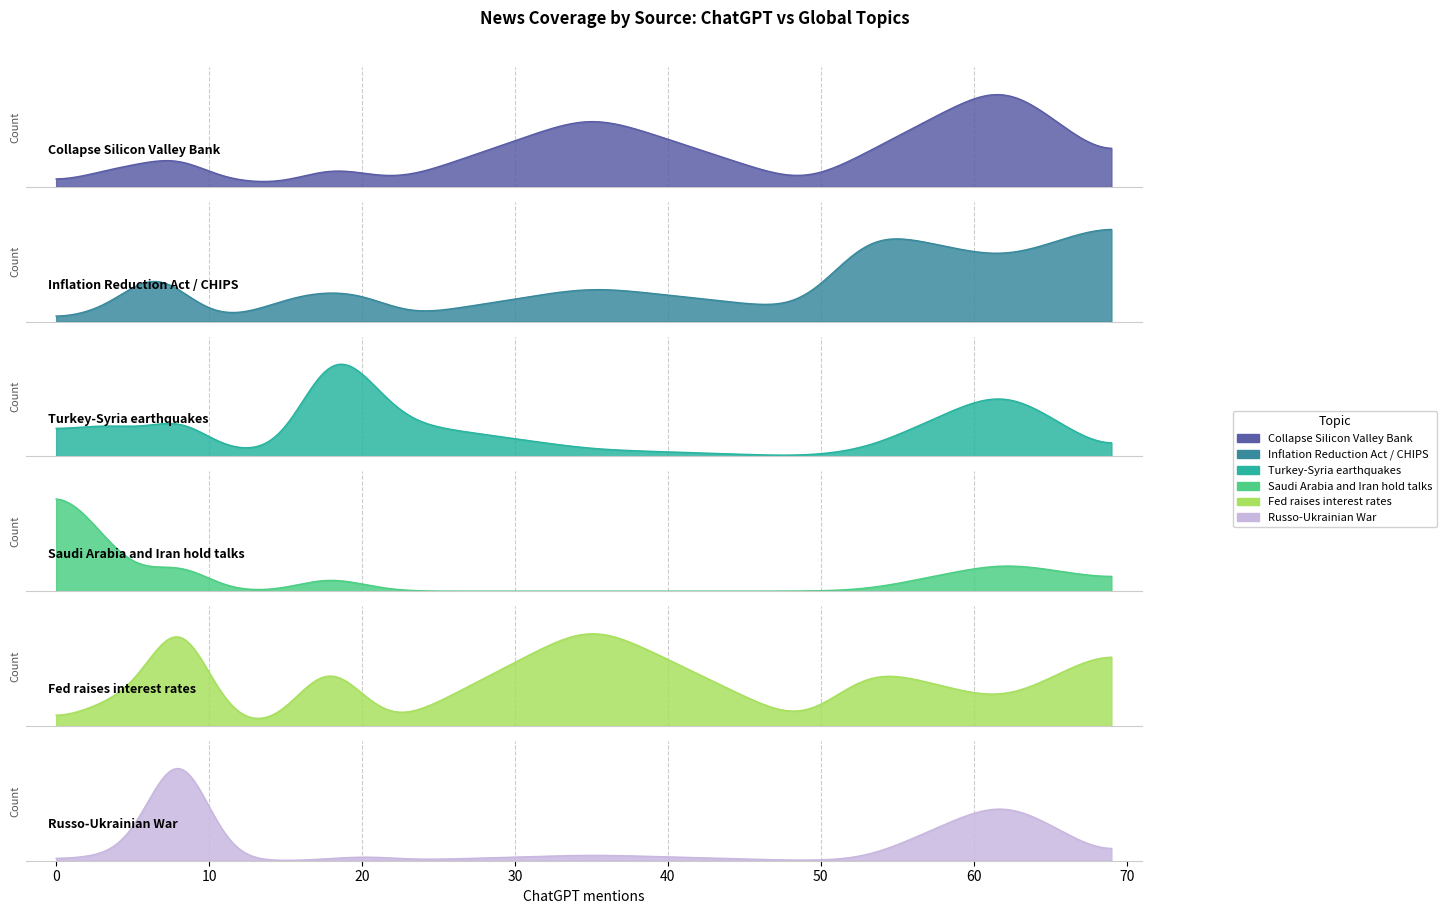

Is it true that Turkey-Syria earthquakes equals 9 at cnn?

False